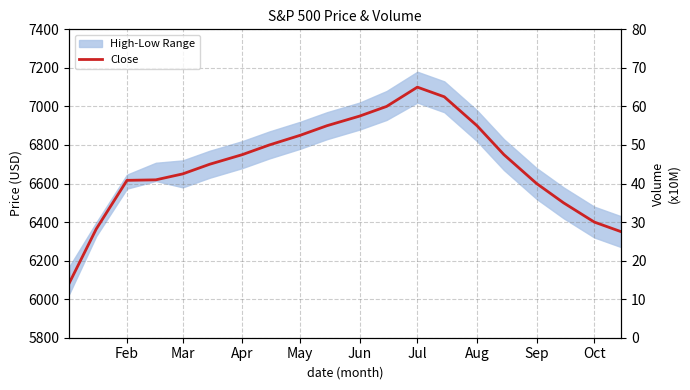

What is the value of the Close point at the 10th from the left?

6900.0